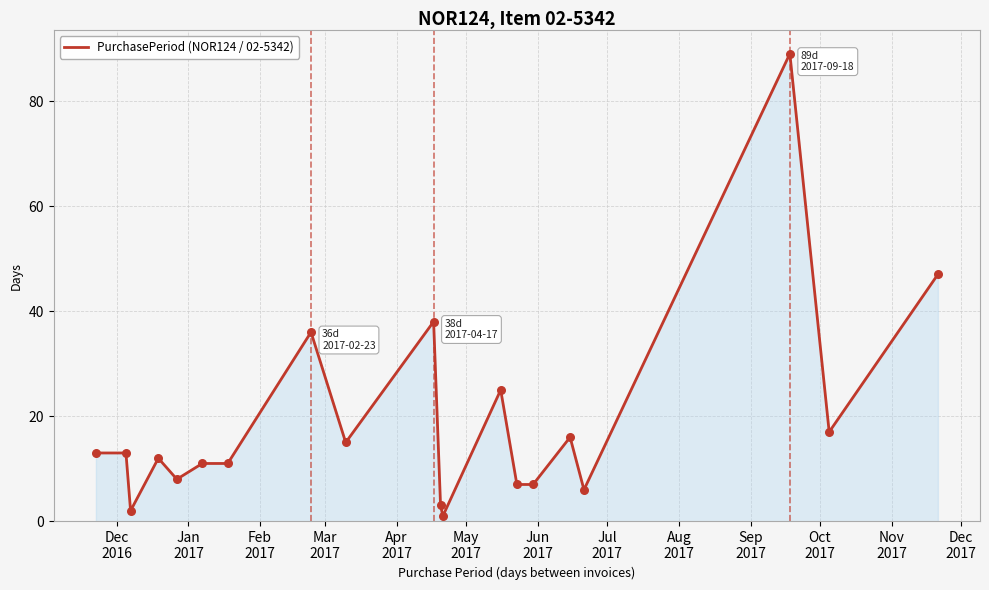

What is the difference between the maximum and minimum values?

88